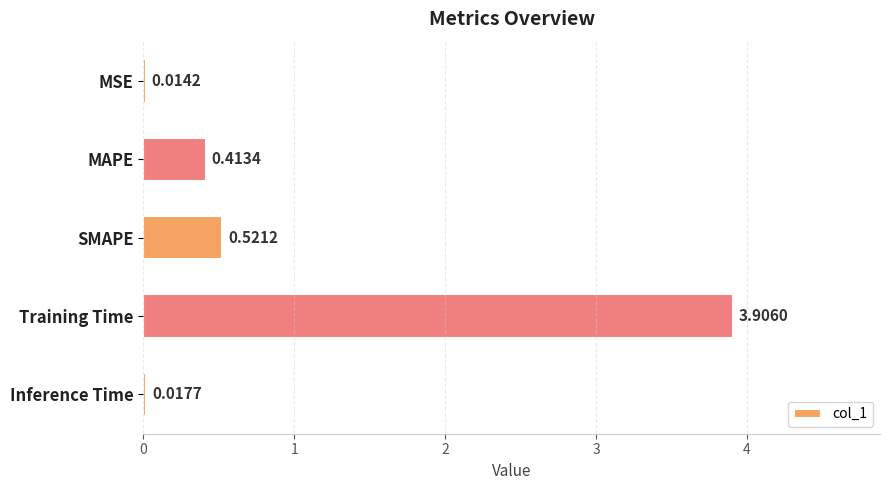

What is the average value?

1.0